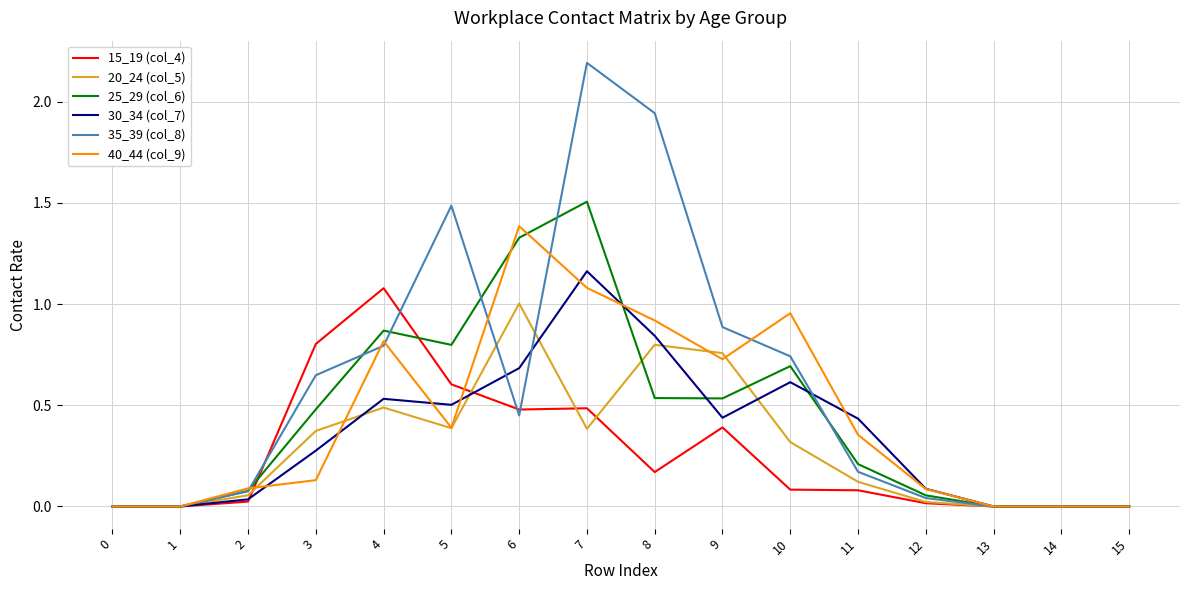

What is the highest value of the 35_39 (col_8) series?

2.2